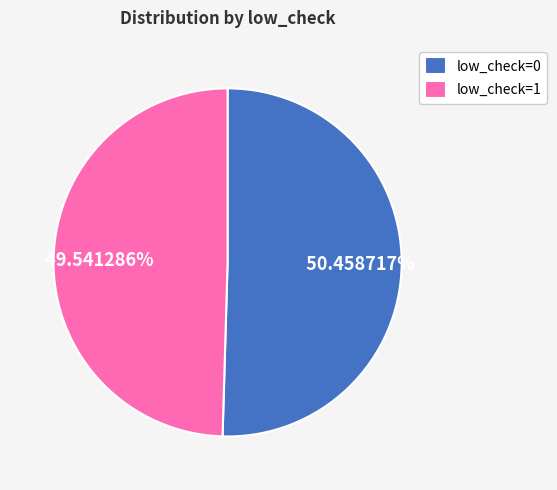

Between low_check=1 and low_check=0, which is larger?

low_check=0